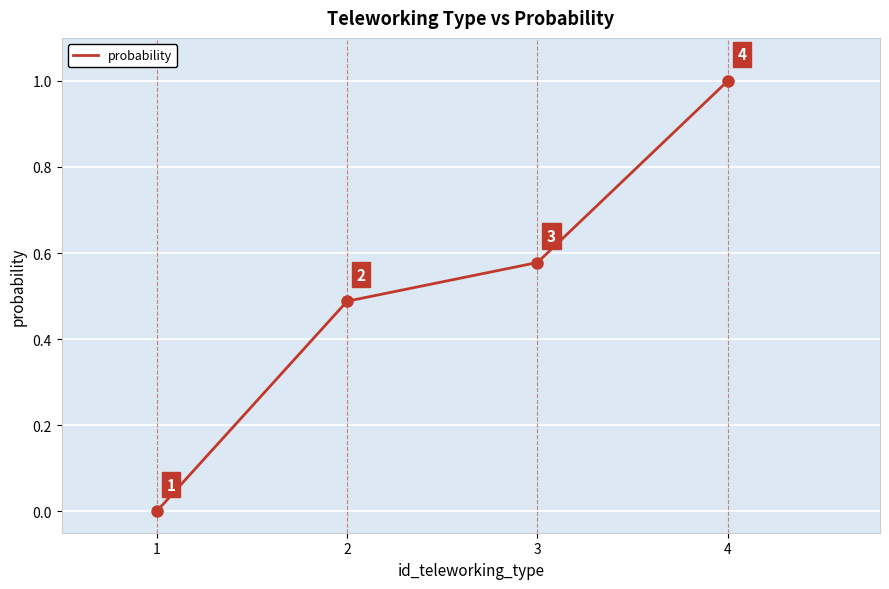

Which label corresponds to the largest value in the chart?

4